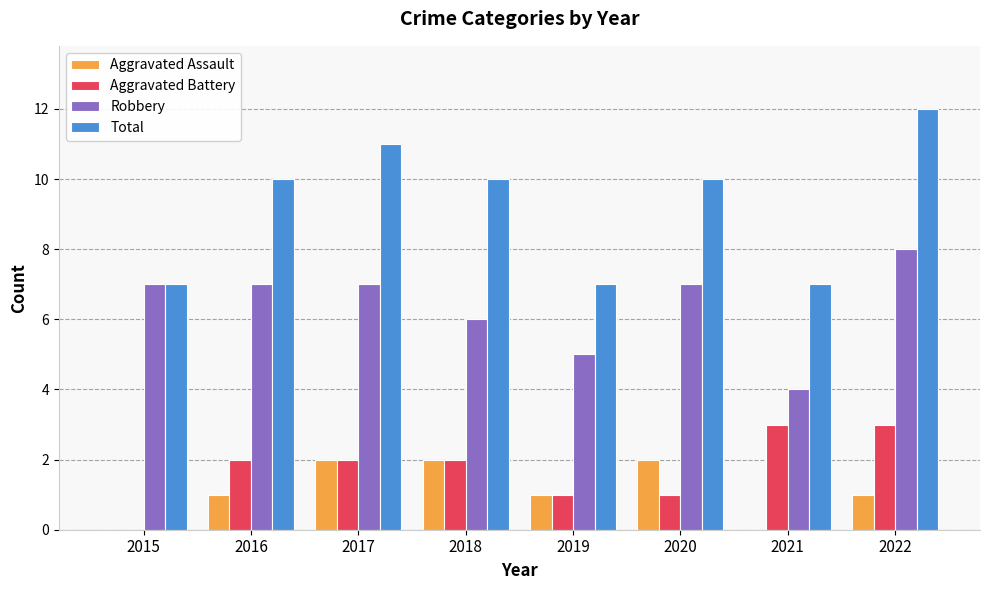

Which series has the largest total across all categories?

Total